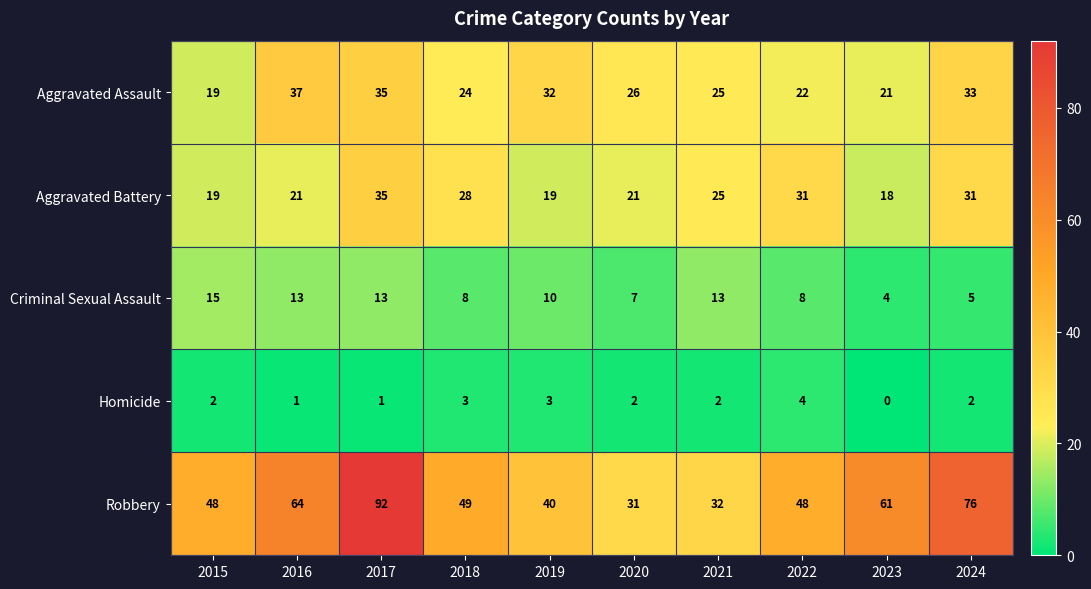

At 2018, list the series in order from largest to smallest.

Robbery, Aggravated Battery, Aggravated Assault, Criminal Sexual Assault, Homicide